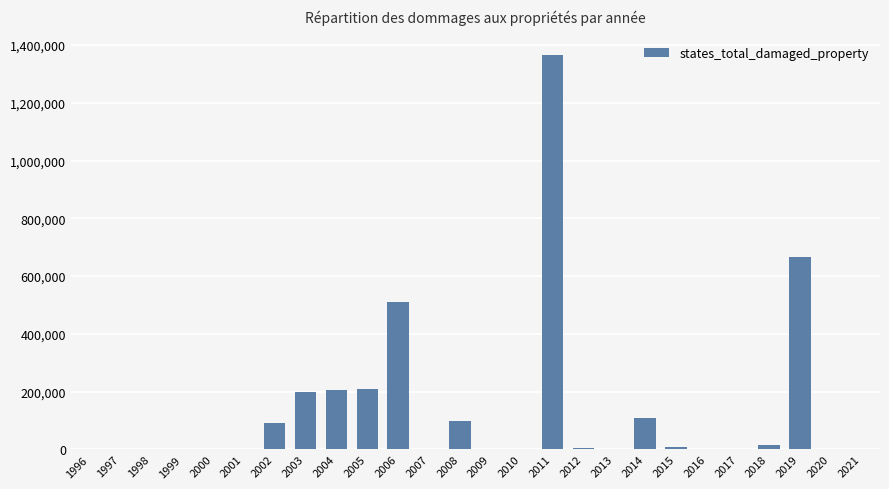

Is it true that the value at 2006 is 137929?

False